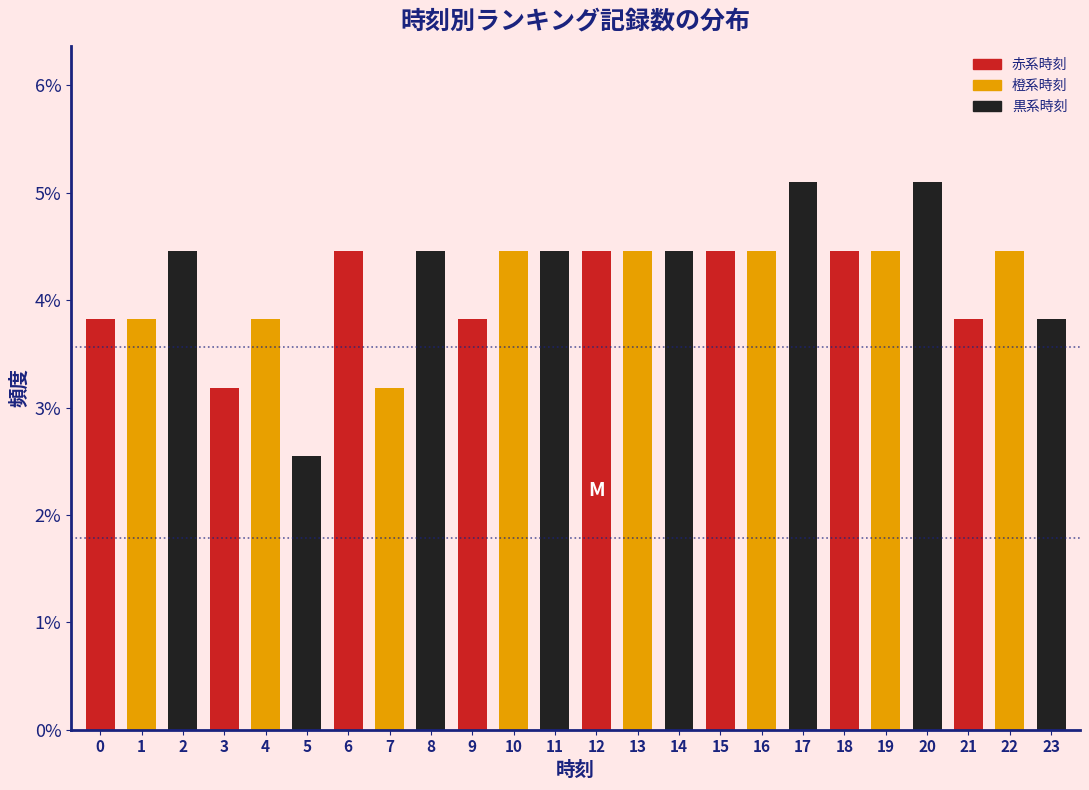

Reading left to right, transcribe all the data shown in this chart.

3.8	3.8	4.5	3.2	3.8	2.5	4.5	3.2	4.5	3.8	4.5	4.5	4.5	4.5	4.5	4.5	4.5	5.1	4.5	4.5	5.1	3.8	4.5	3.8